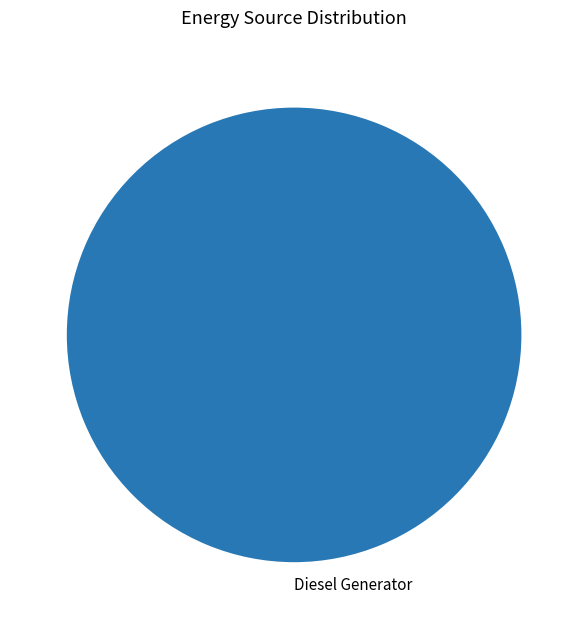

Count the number of slices in the pie.

1